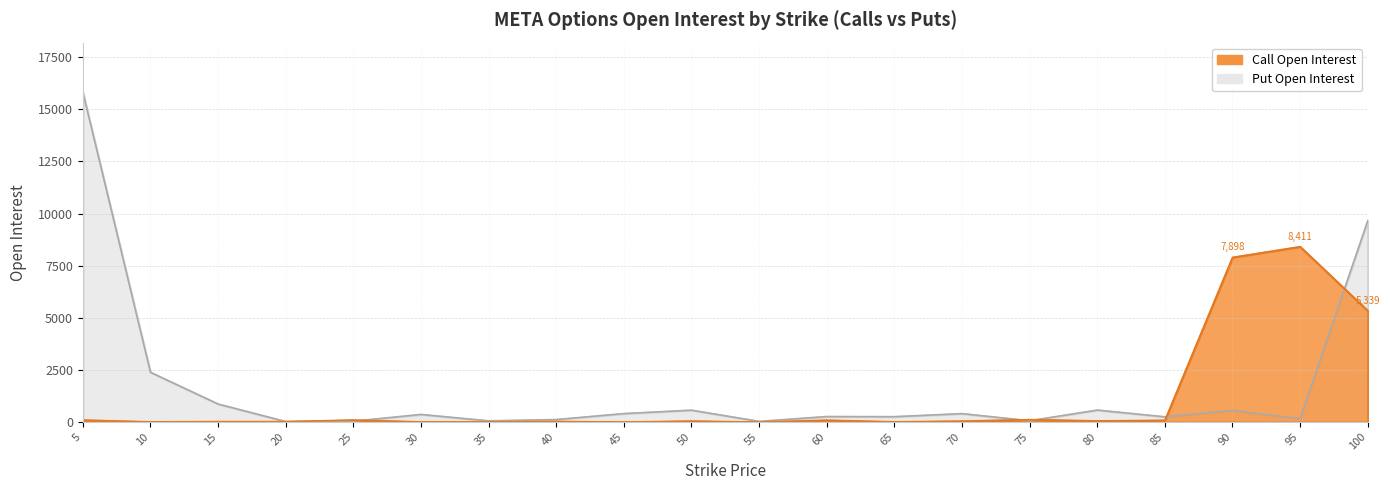

What are all the series names shown in the legend?

Call Open Interest, Put Open Interest